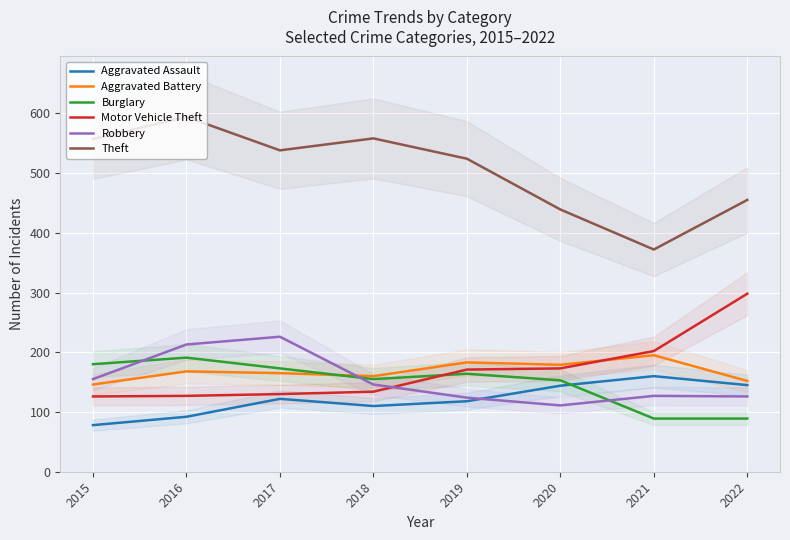

Rank the series by their maximum value, from highest to lowest.

Theft, Motor Vehicle Theft, Robbery, Aggravated Battery, Burglary, Aggravated Assault